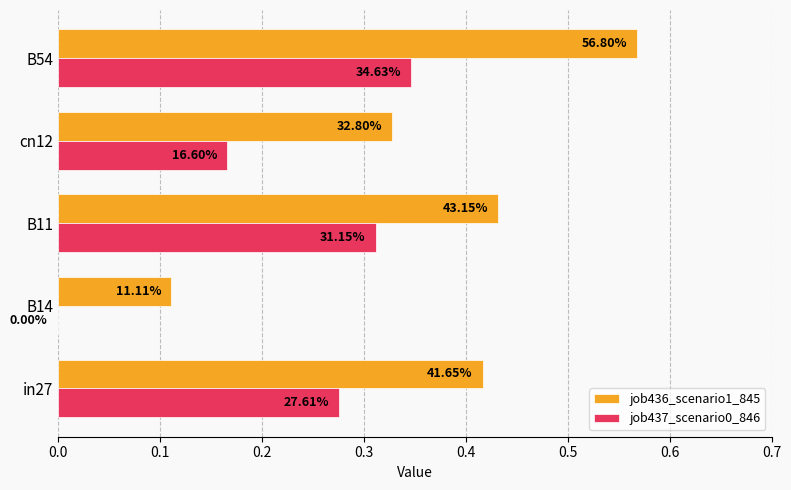

What are all the series names shown in the legend?

job436_scenario1_845, job437_scenario0_846